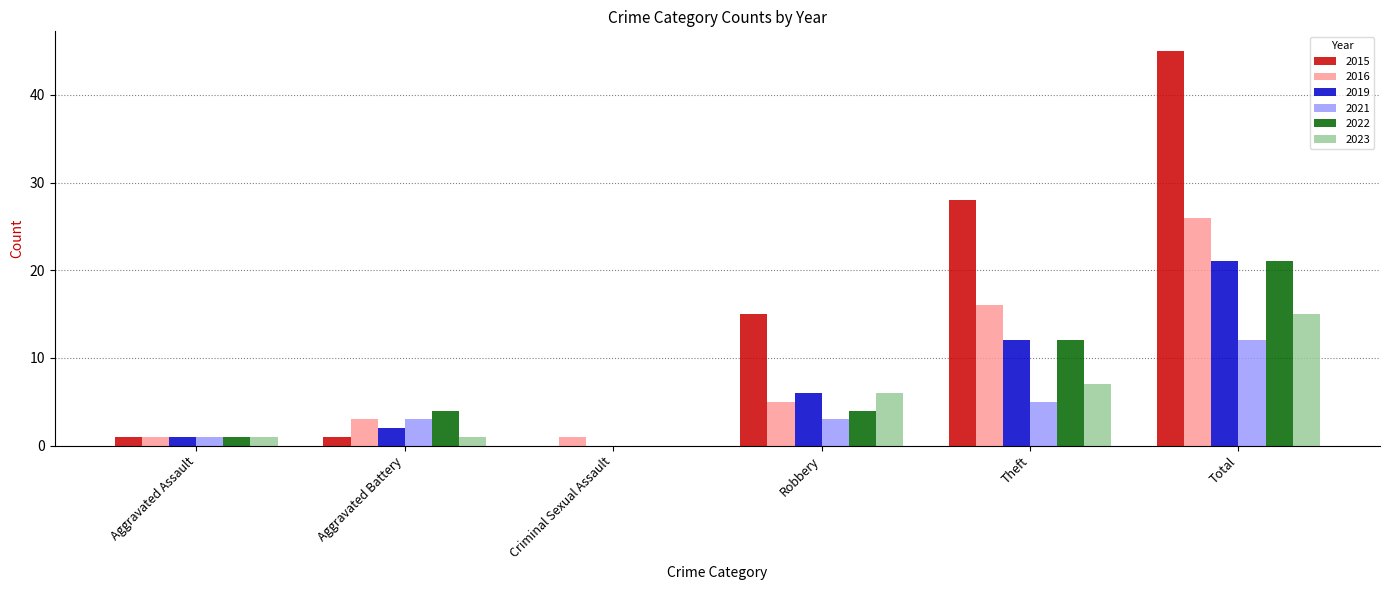

What are all the series names shown in the legend?

2015, 2016, 2019, 2021, 2022, 2023